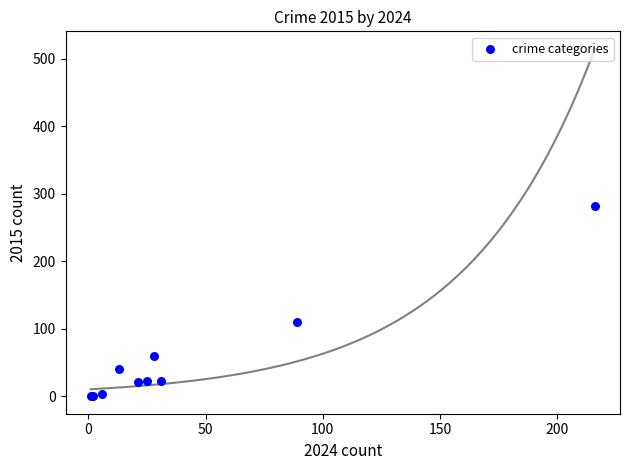

What Y value in the scatter plot is closest to 141?

110